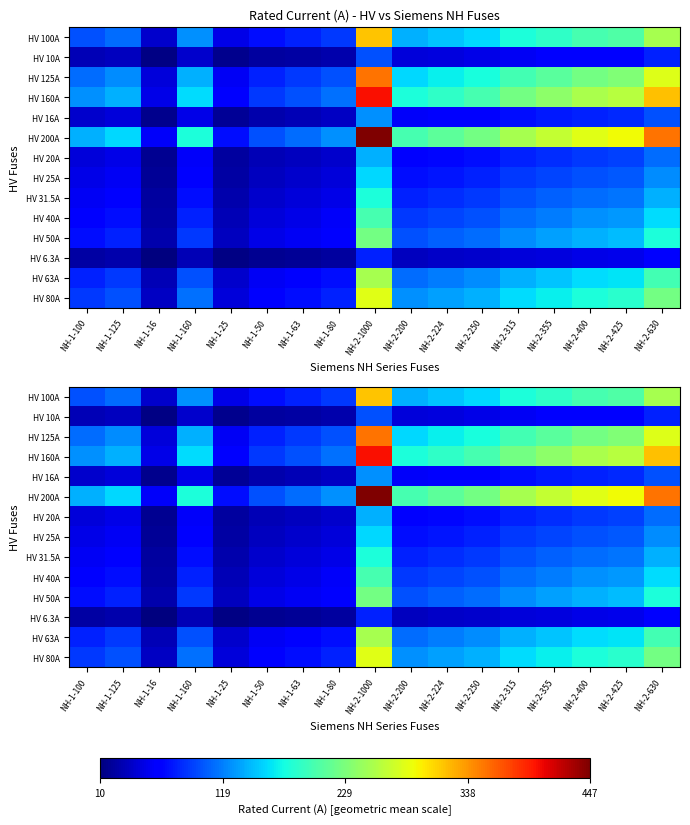

Which series changed the most between NH-1-160 and NH-2-400?

HV 200A